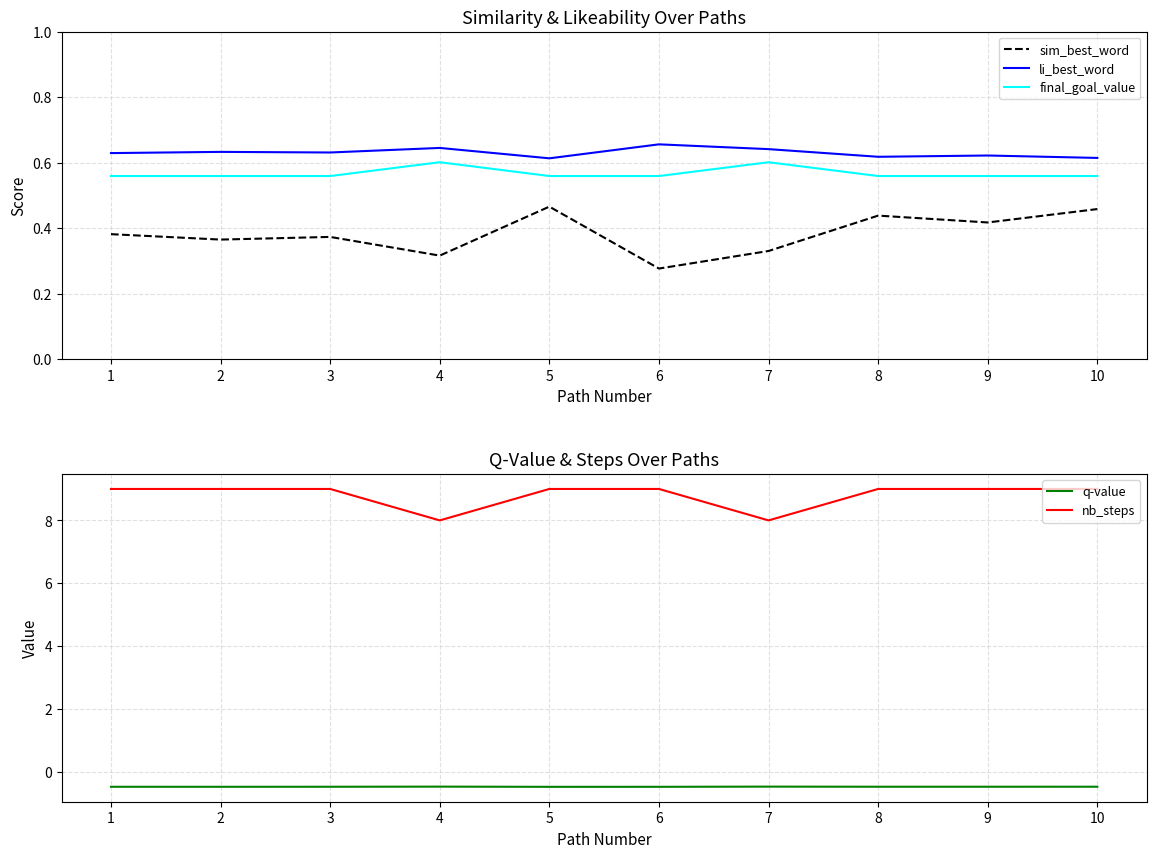

True or false: nb_steps and q-value intersect in this chart.

False